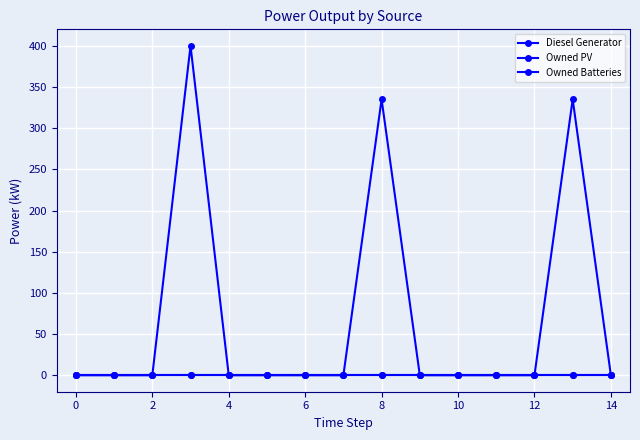

Does the chart have visible grid lines?

Yes